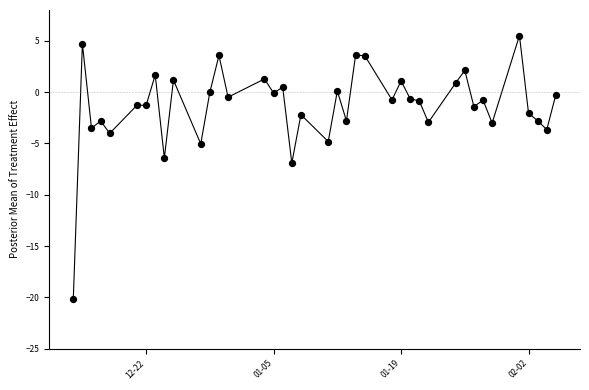

What is the greatest value displayed?

5.5